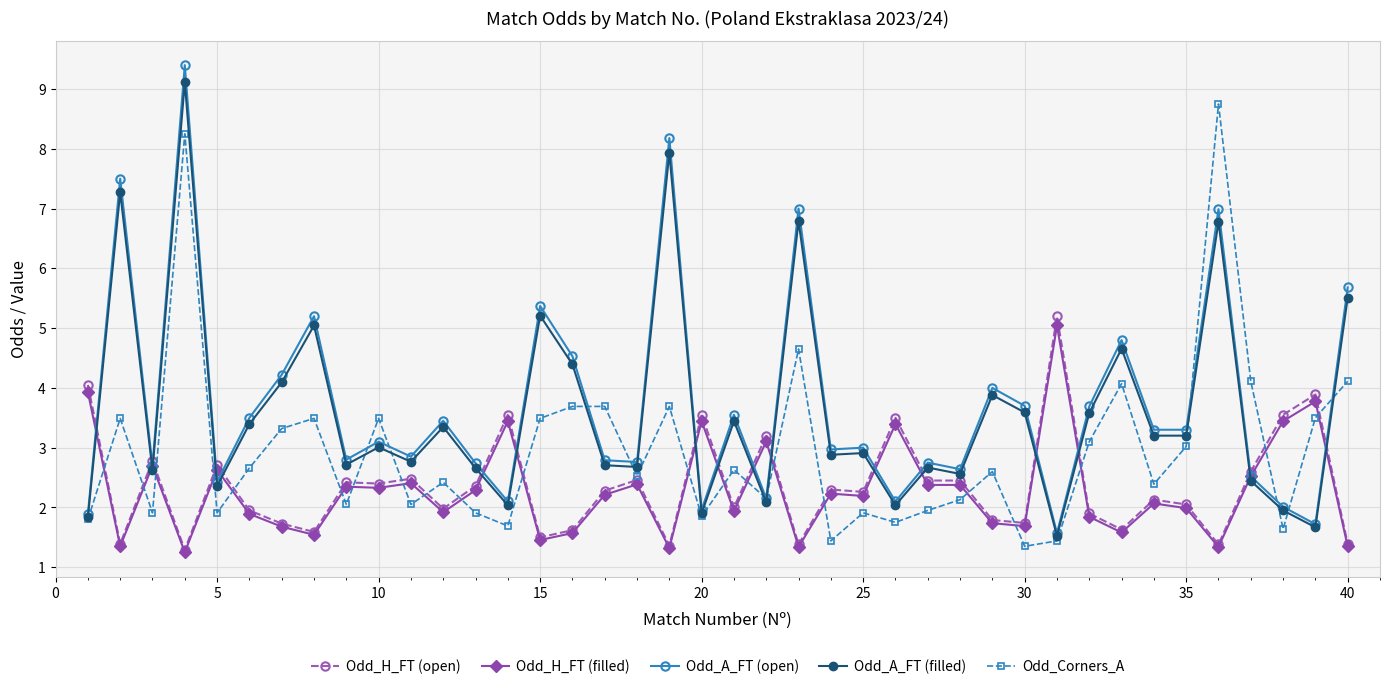

At how many categories does at least one series exceed 6?

5